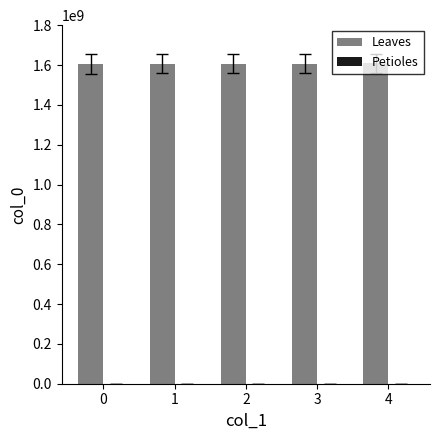

How many bars are there in total?

5